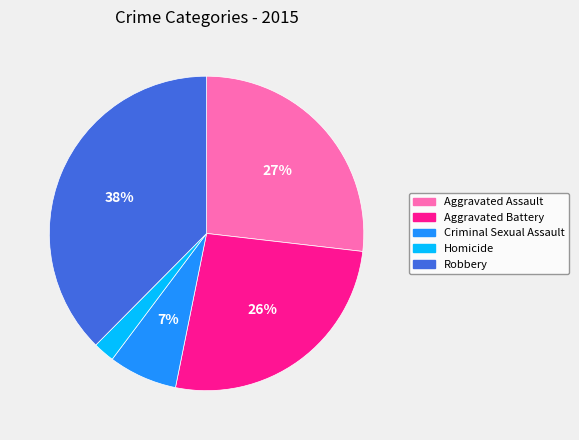

What is the largest slice in the pie chart?

Robbery